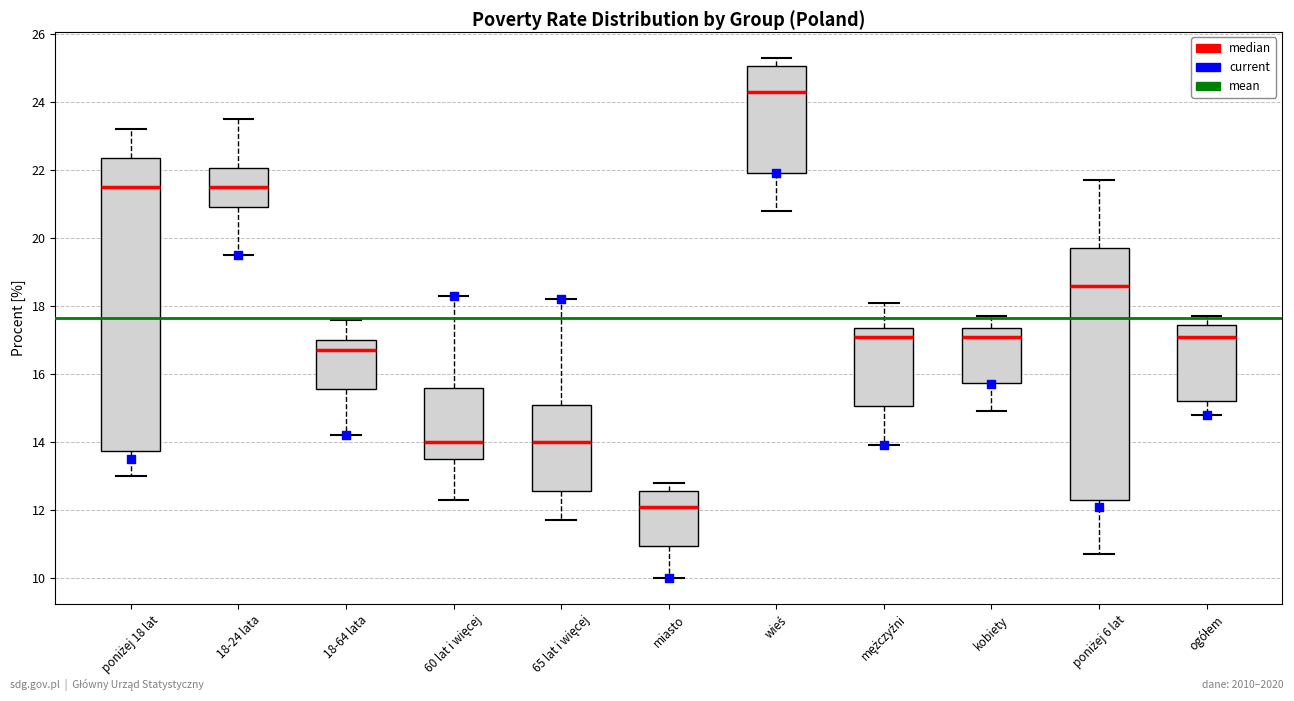

Which box is the tallest, from its lower edge to its upper edge?

poniżej 18 lat